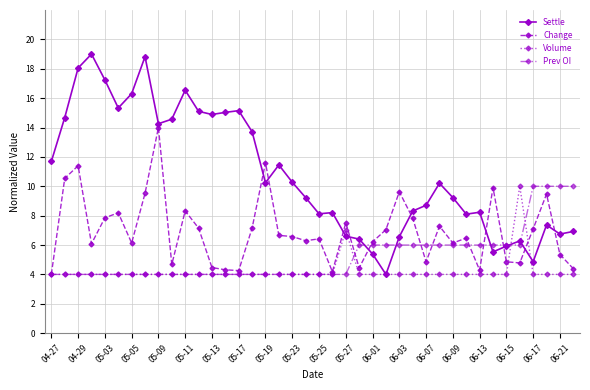

Which series has the largest total across all categories?

Settle